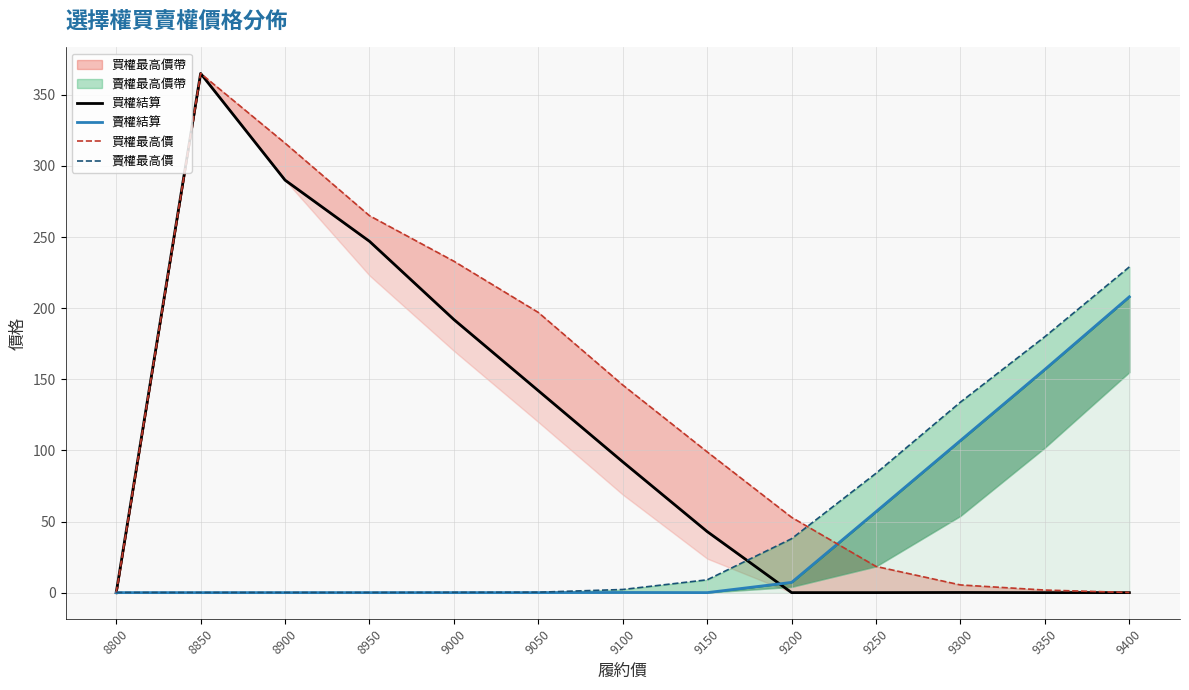

Which series has the widest spread of values?

買權結算